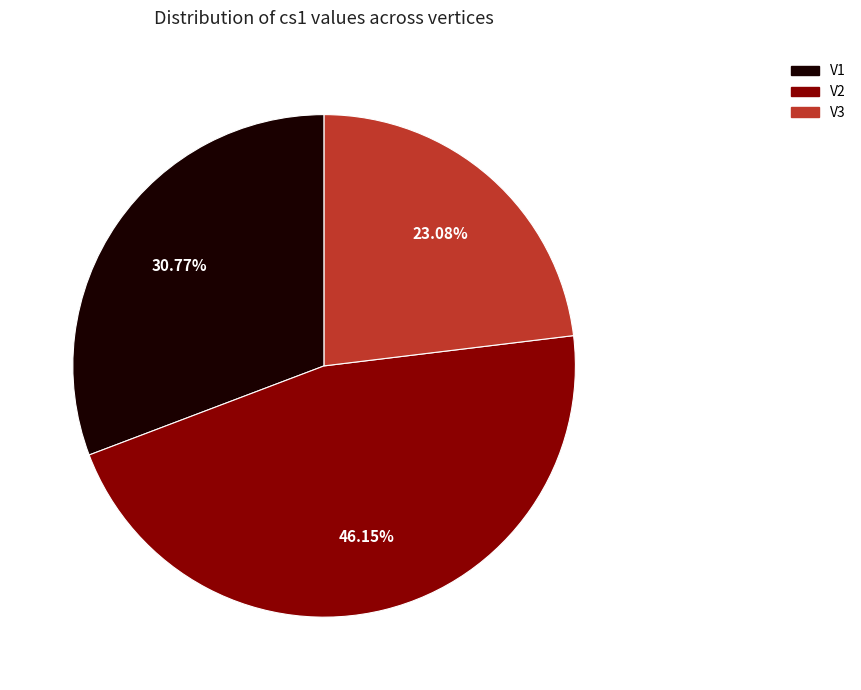

To the nearest percent, what is the combined percentage of V3 and V1?

54%